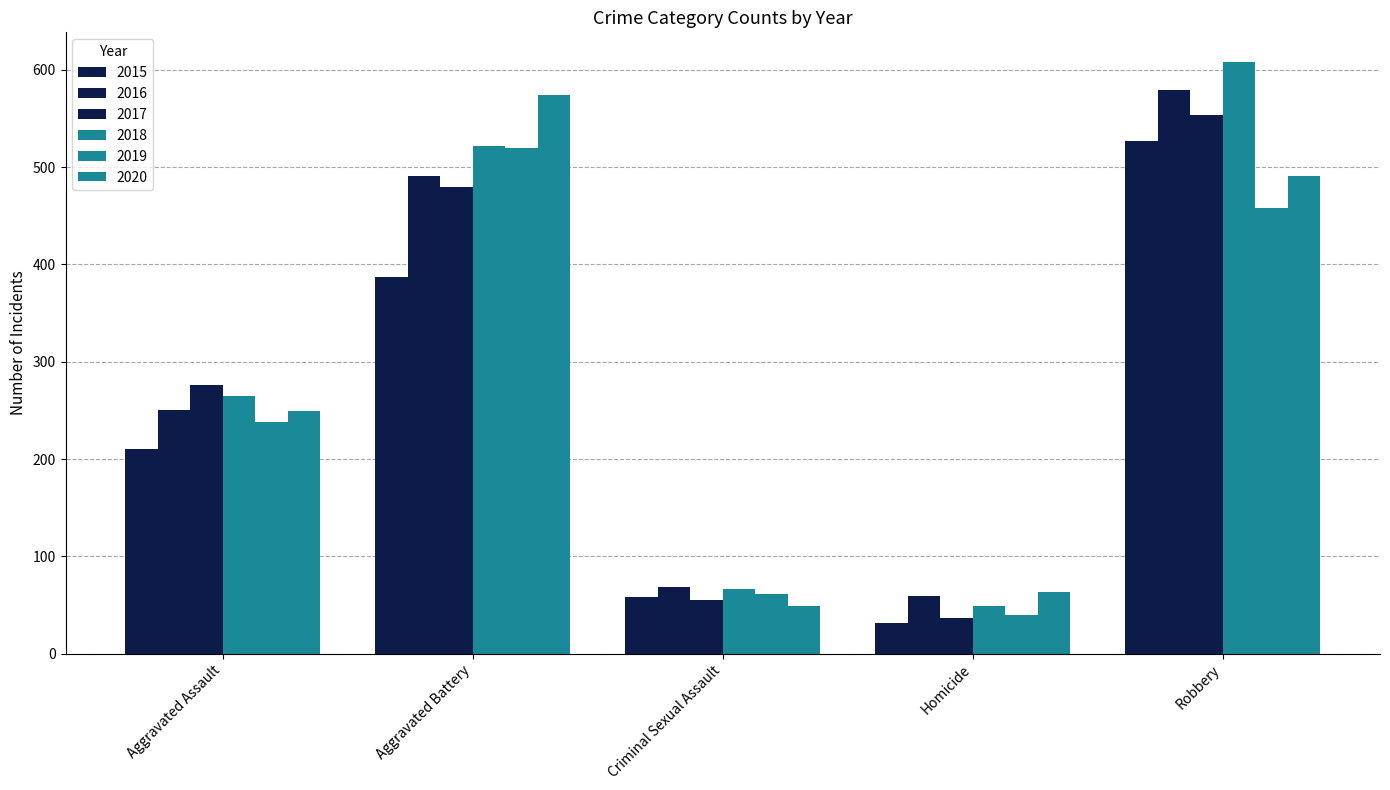

At which label does 2015 reach its peak?

Robbery